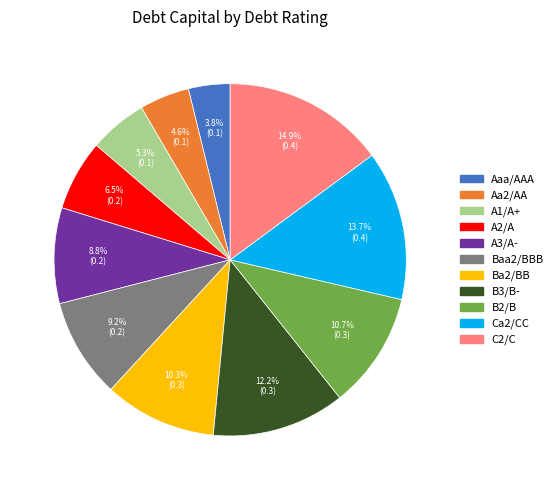

To the nearest percent, what percentage of the pie is Aa2/AA?

5%